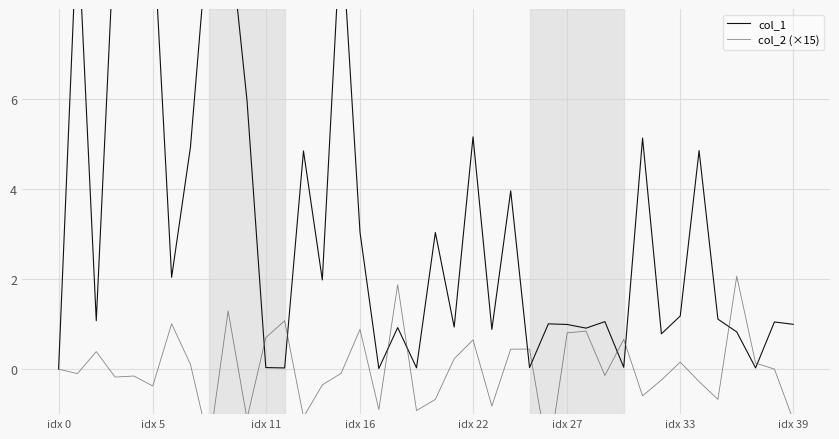

At which category does col_2 (×15) reach its first local valley?

idx 5